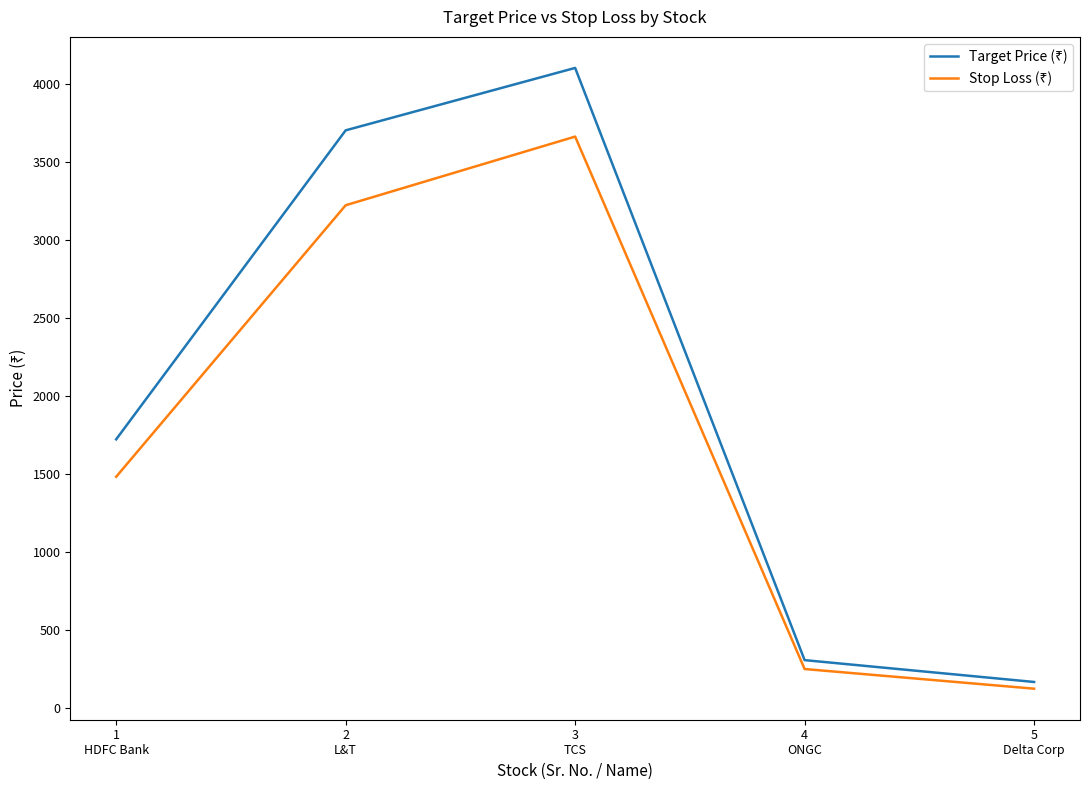

What is the greatest value displayed?

4100